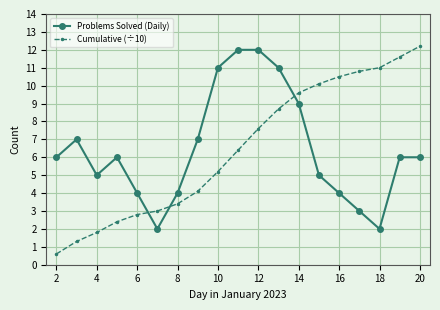

What is the difference between the maximum and minimum values in the Problems Solved (Daily) series?

10.0